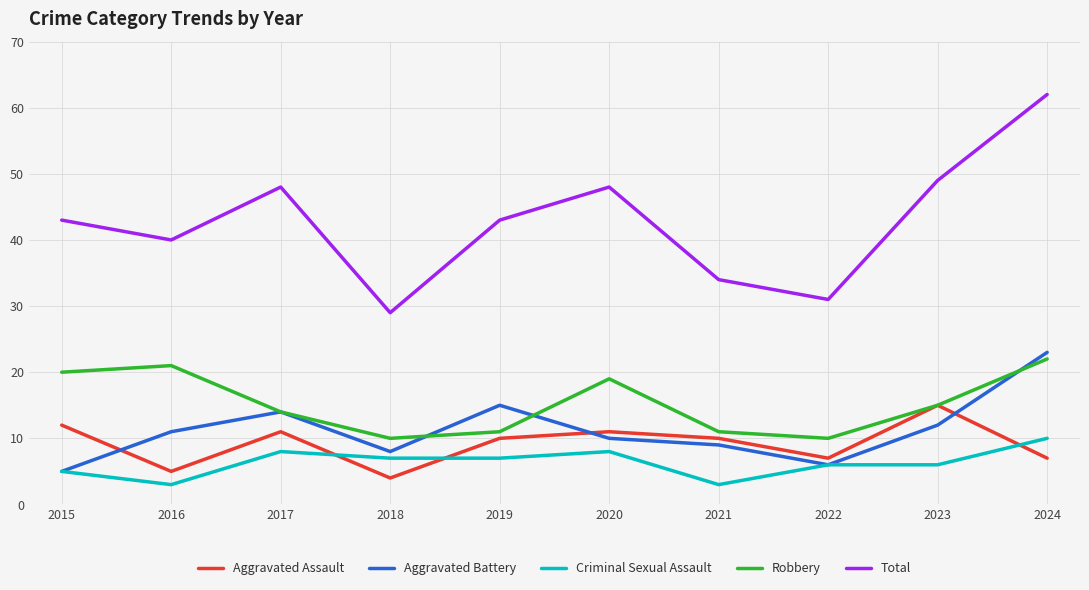

Is it true that Aggravated Assault equals 3 at 2022?

False